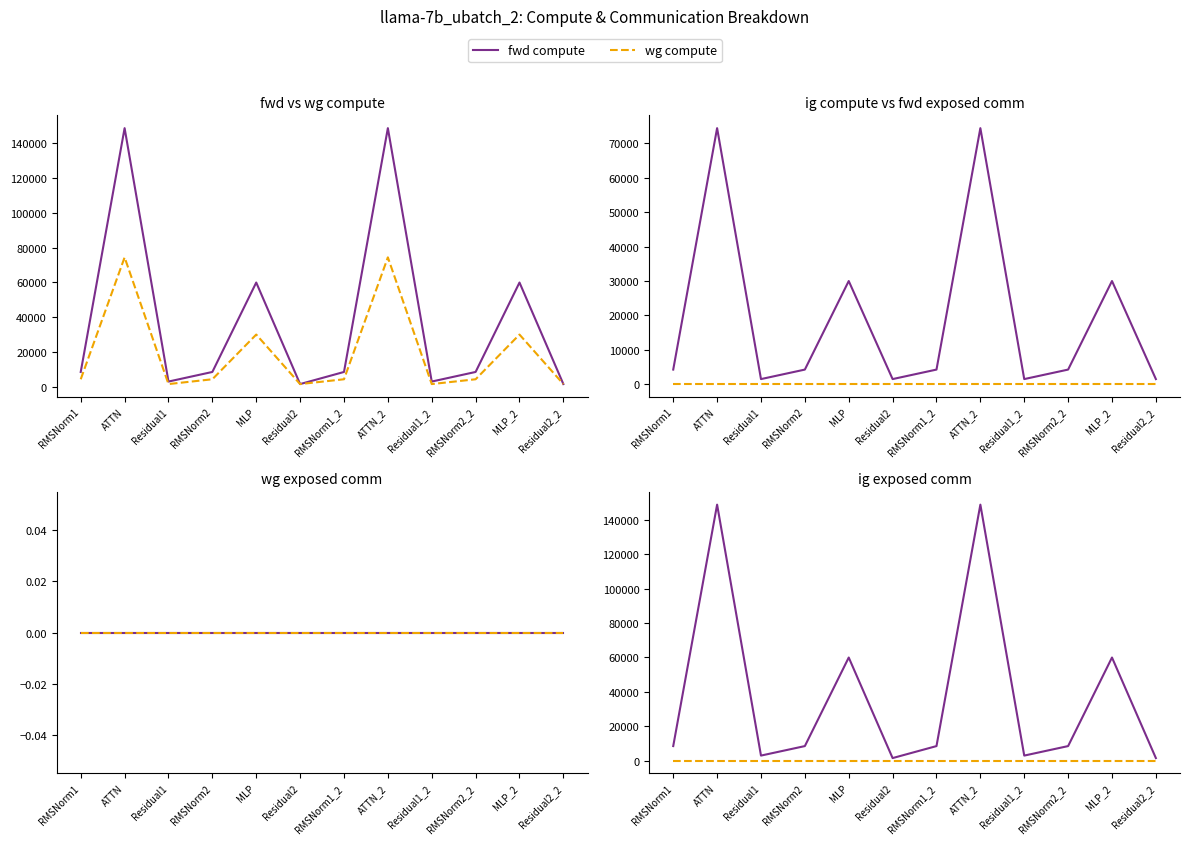

True or false: wg compute has a value of 74424.9 at ATTN.

True